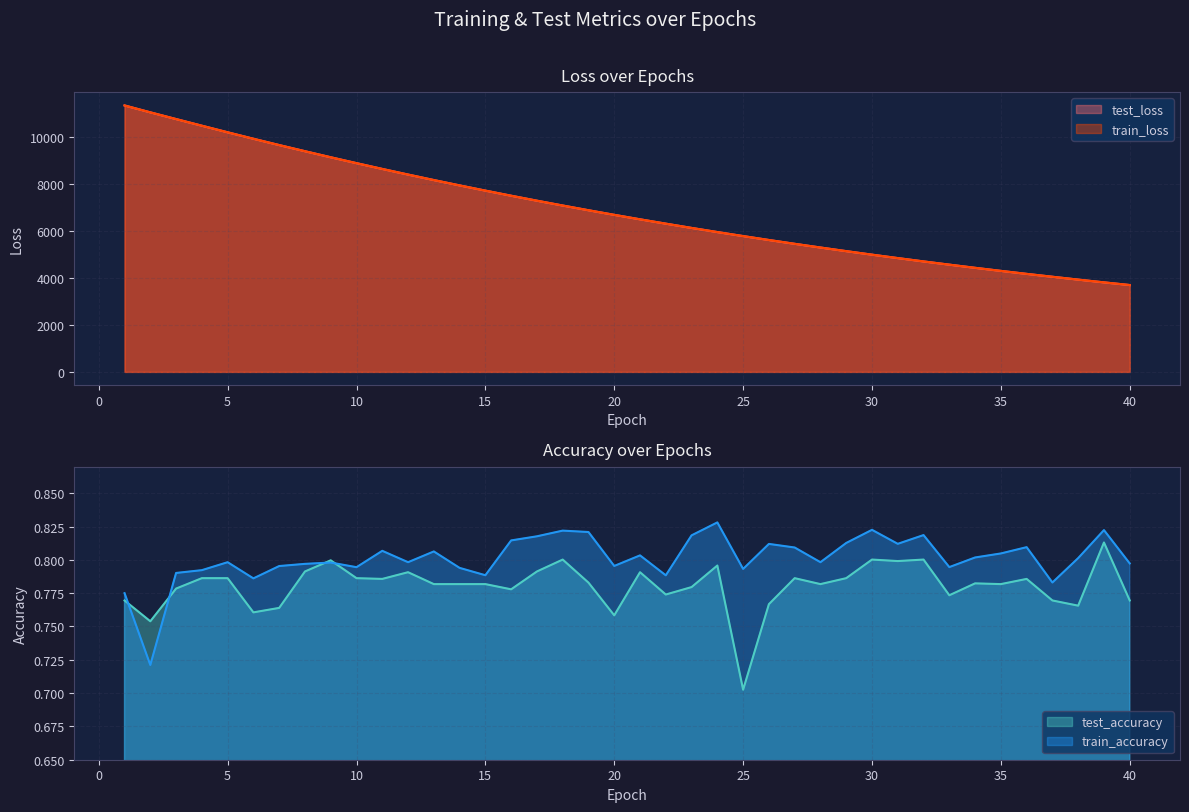

Which category has the highest value across all series?

1